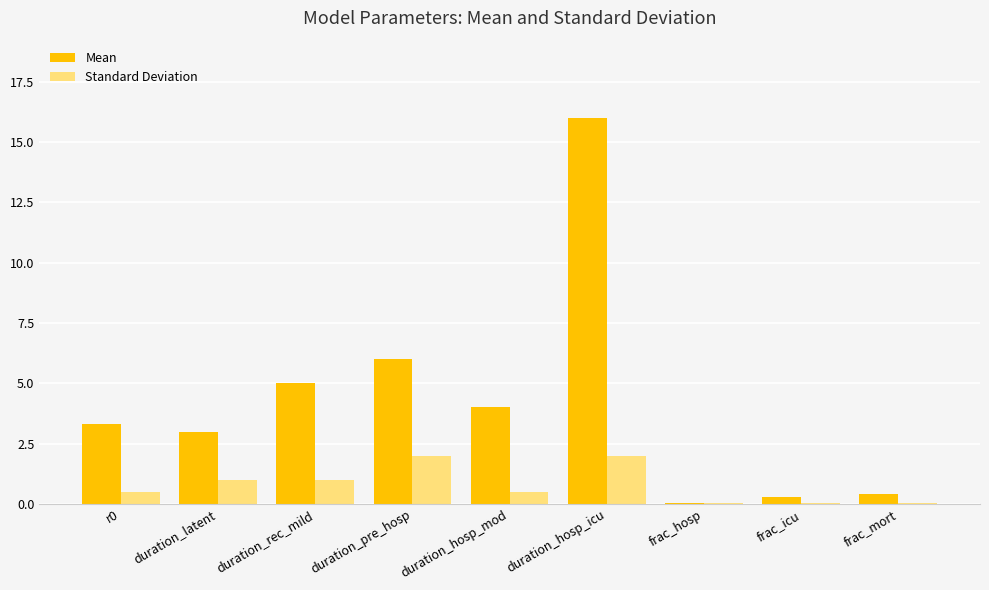

What is the sum of the Mean values at frac_hosp and duration_hosp_icu?

16.0